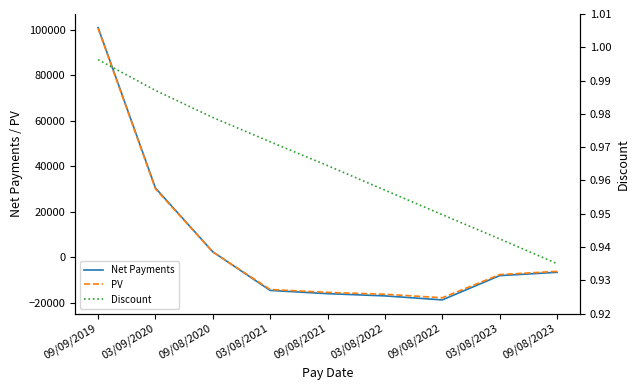

What are all the series names shown in the legend?

Net Payments, PV, Discount